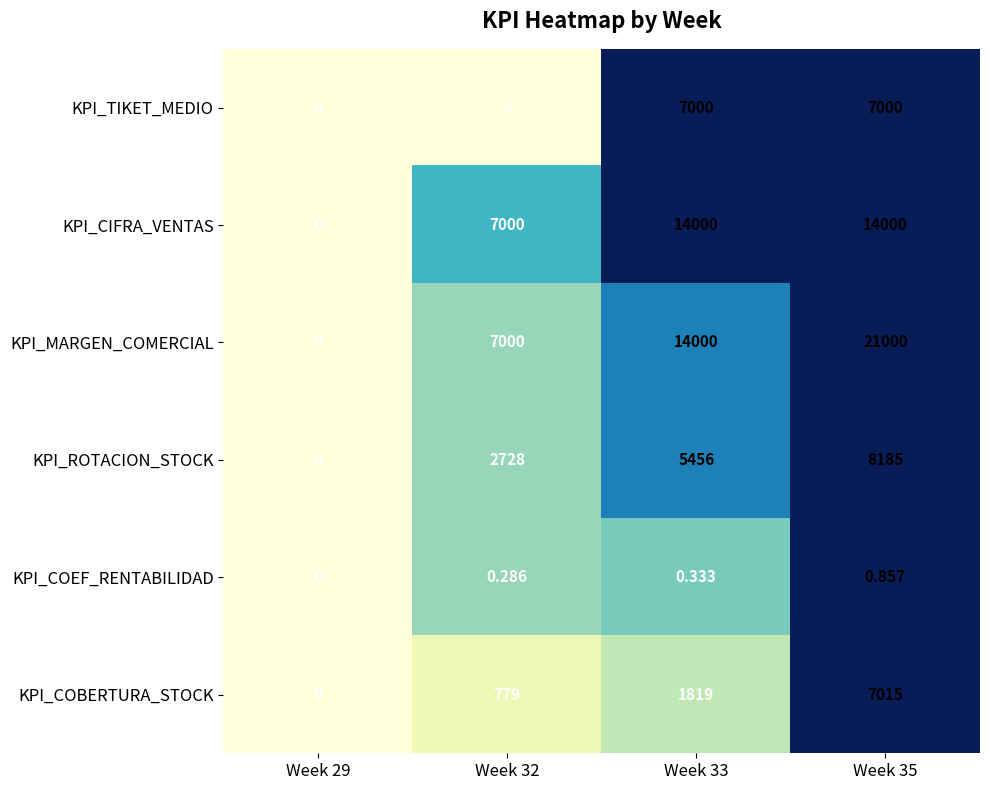

Rank the series by their maximum value, from lowest to highest.

KPI_COEF_RENTABILIDAD, KPI_TIKET_MEDIO, KPI_COBERTURA_STOCK, KPI_ROTACION_STOCK, KPI_CIFRA_VENTAS, KPI_MARGEN_COMERCIAL